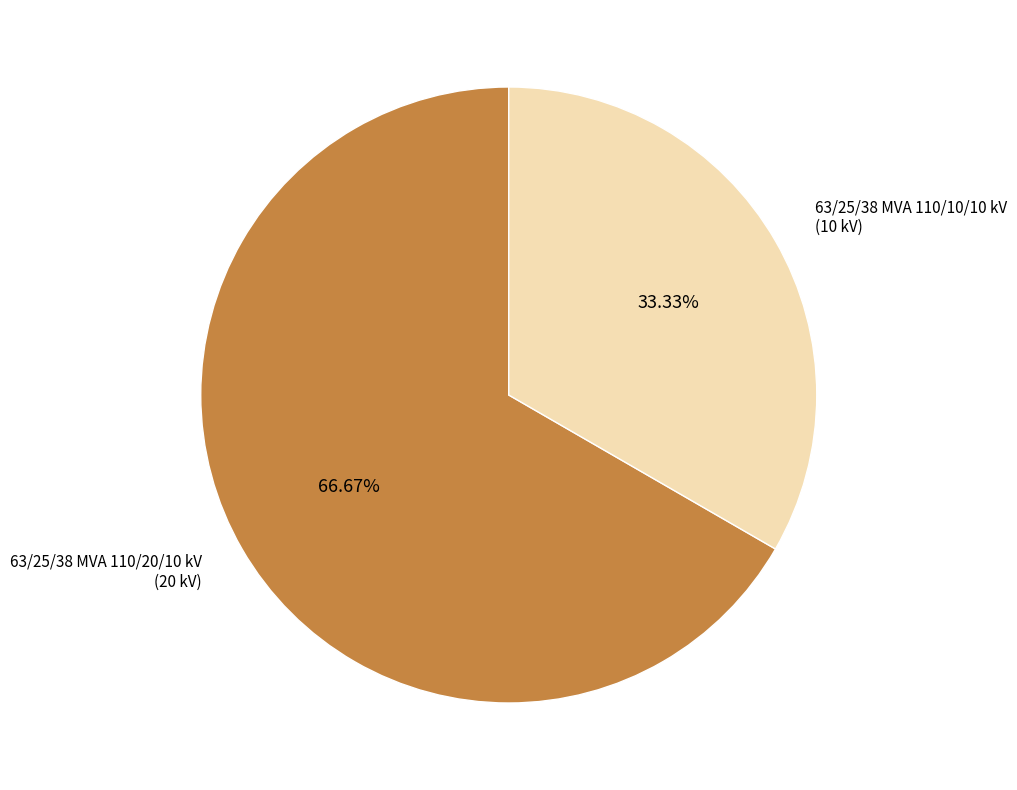

Does any single category account for the majority?

Yes